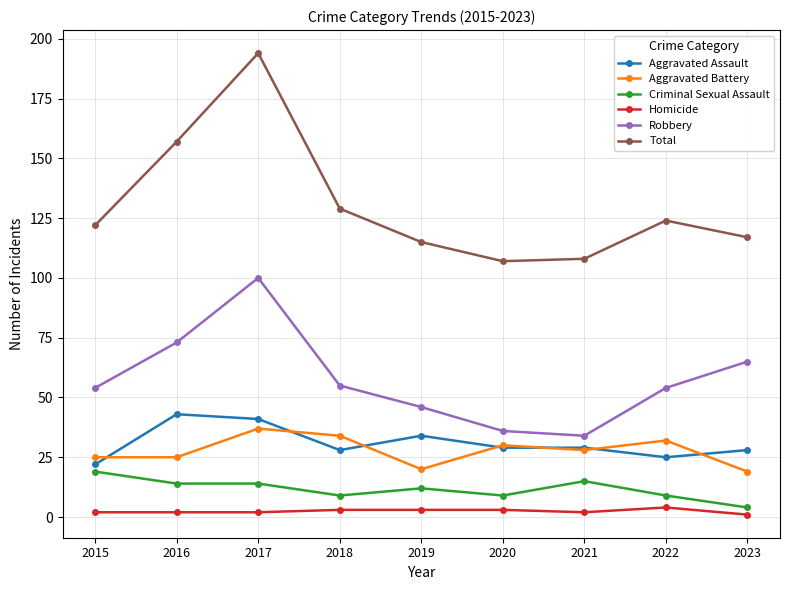

True or false: Aggravated Assault has more than 1 interior local peaks.

True